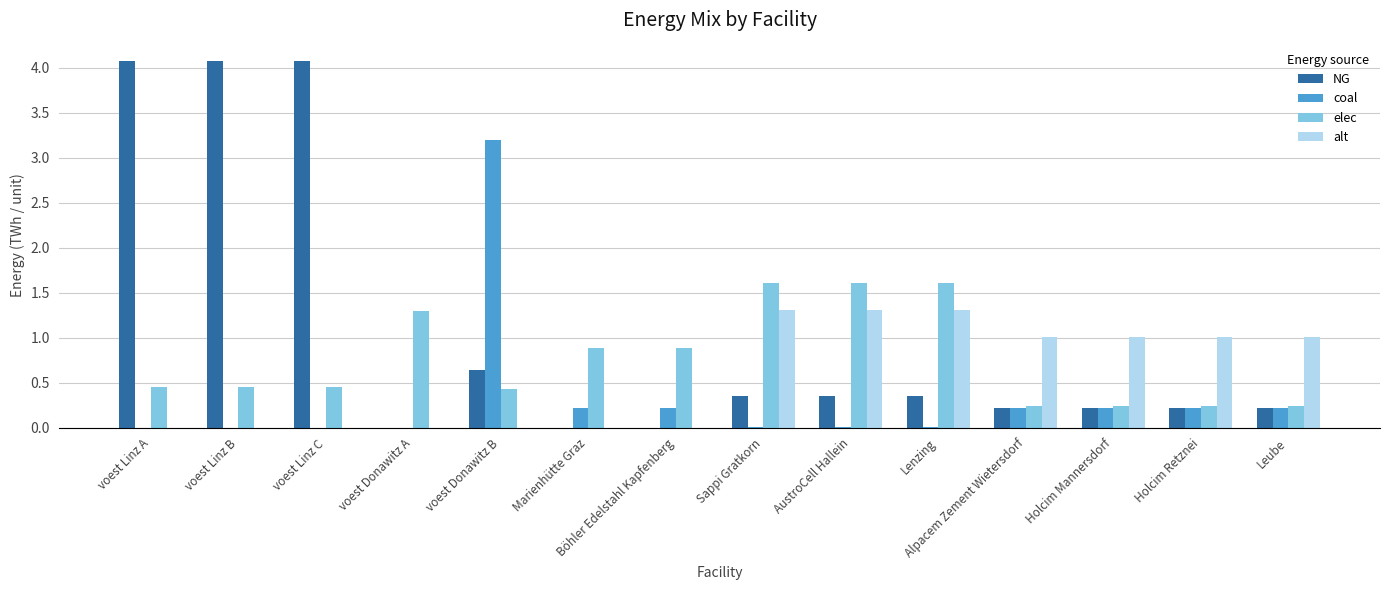

Between Marienhütte Graz and Leube, which series saw the biggest shift?

alt